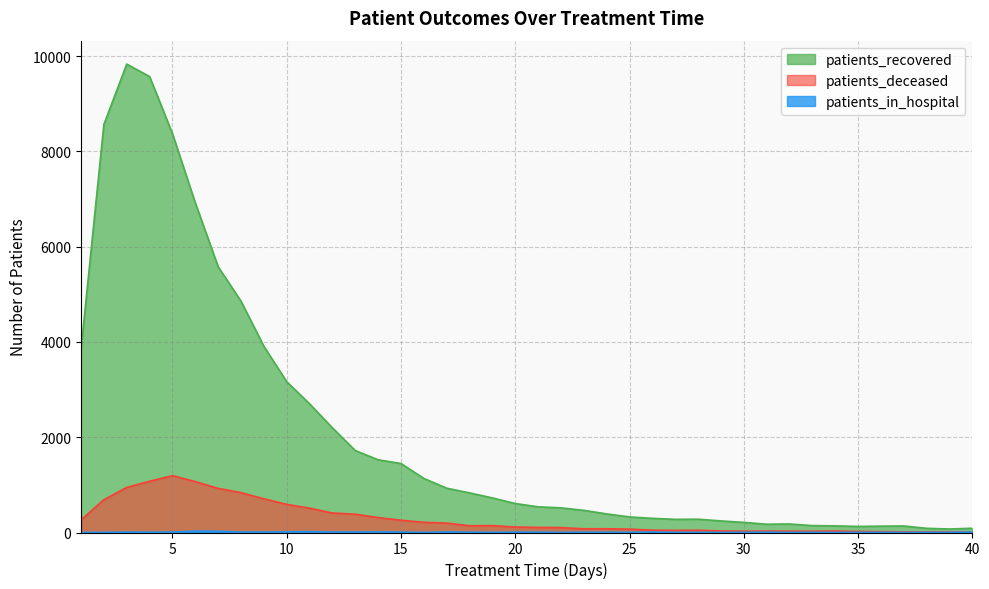

At which category does the chart reach its peak across all series?

3